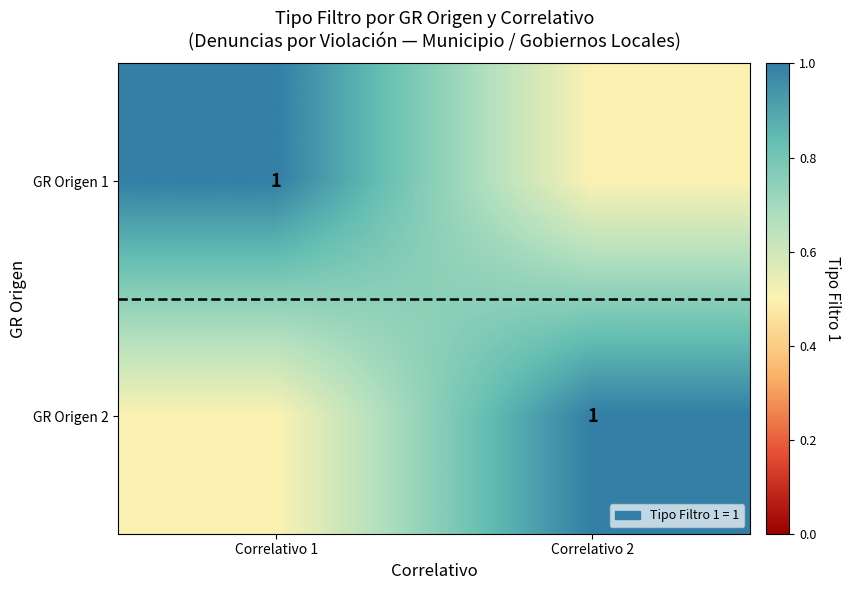

True or false: GR Origen 1 has a value of 1.6 at Correlativo 1.

False